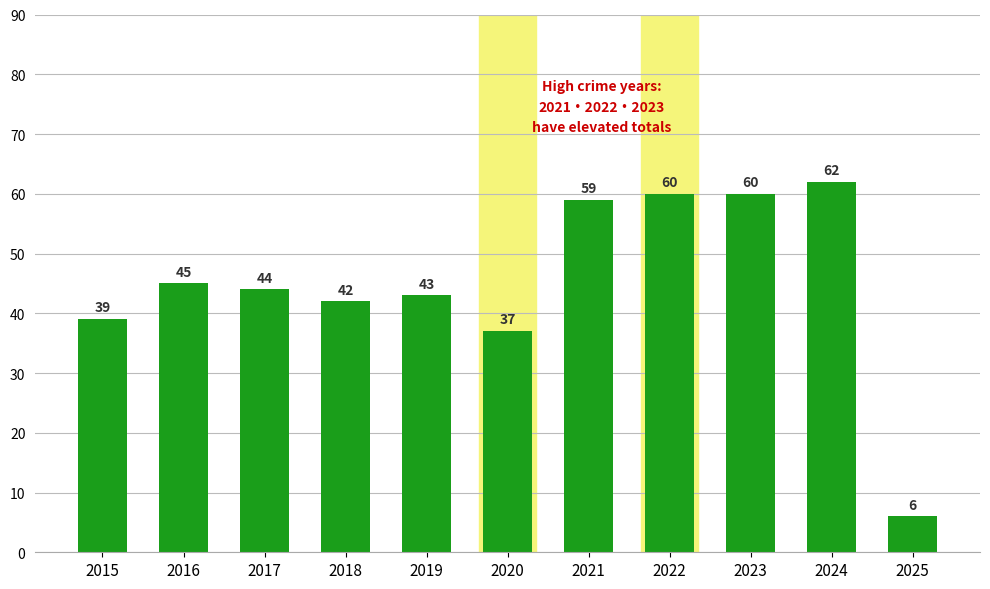

Where is the data nearest to the value 34?

2020